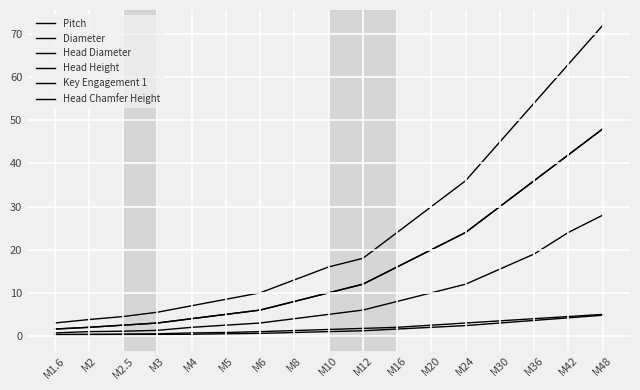

Is it true that Head Diameter equals 1.7 at M5?

False